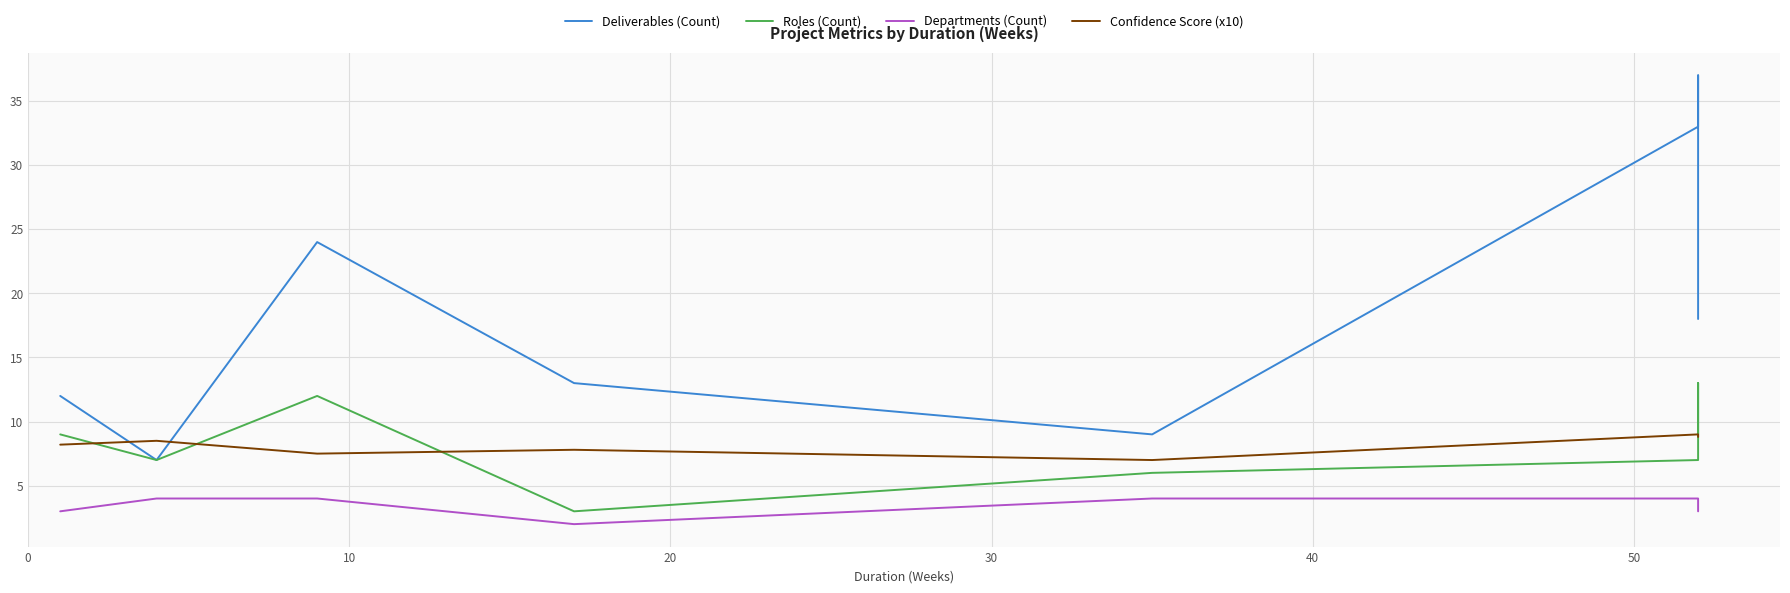

Which series has the largest range (max minus min)?

Deliverables (Count)